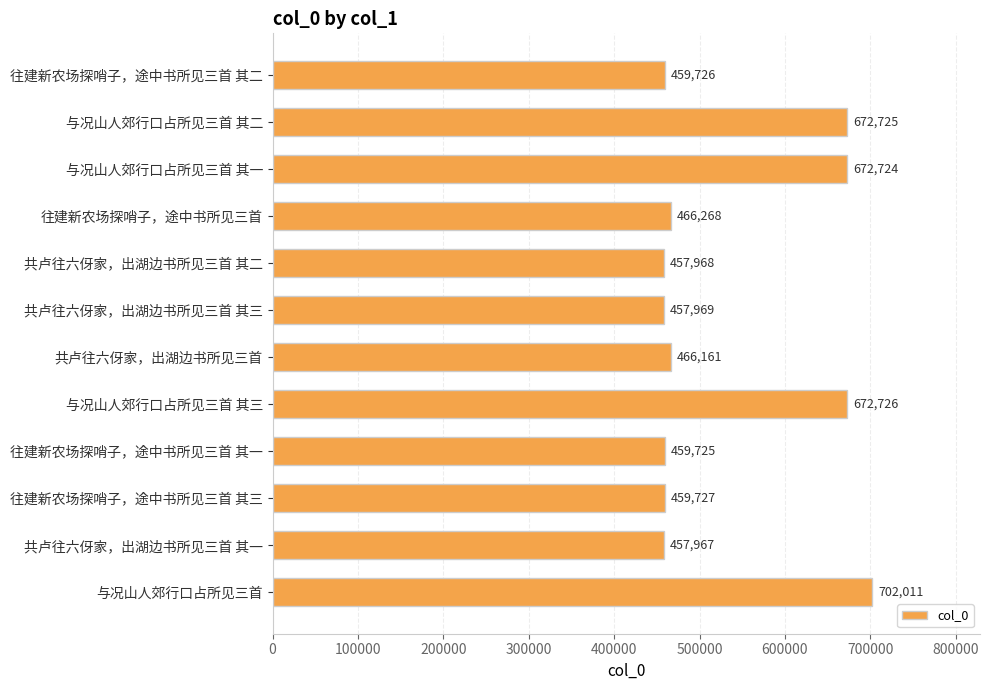

How many distinct data groups are displayed?

1